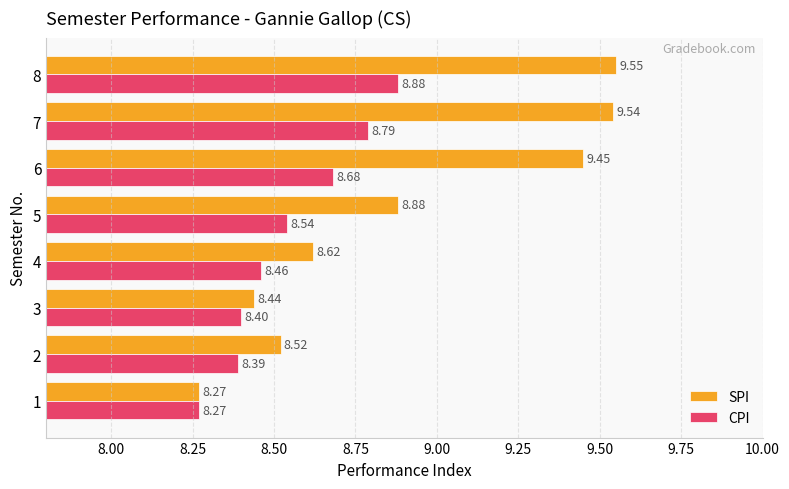

At which category is the sum across all series the highest?

8